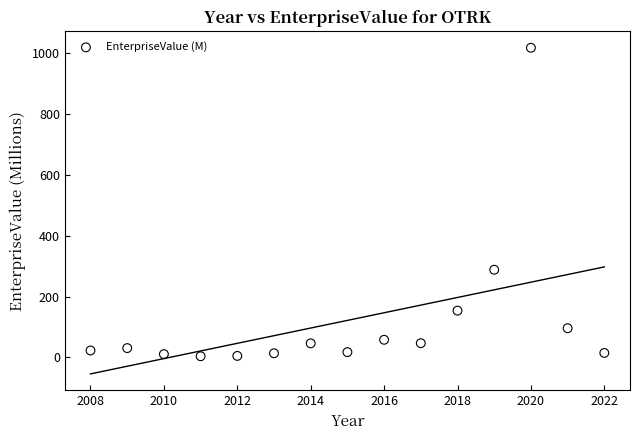

What is the range of X values (max minus min)?

14.0